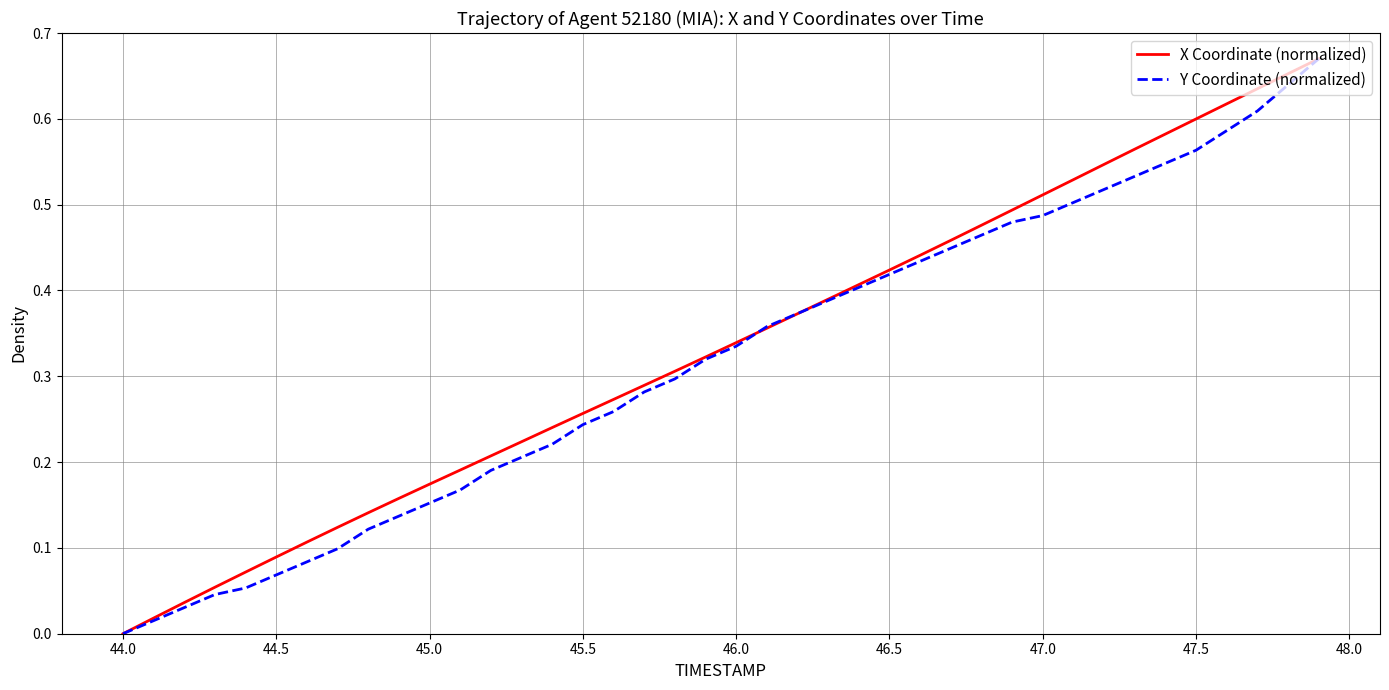

True or false: X Coordinate (normalized) and Y Coordinate (normalized) cross at least once.

True